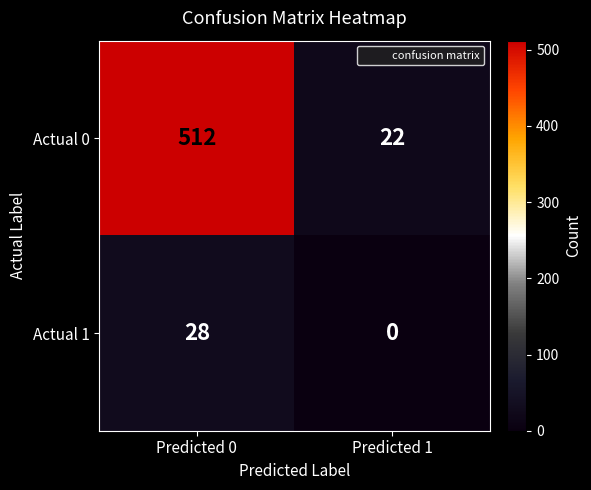

At which category does the chart reach its minimum across all series?

Predicted 1